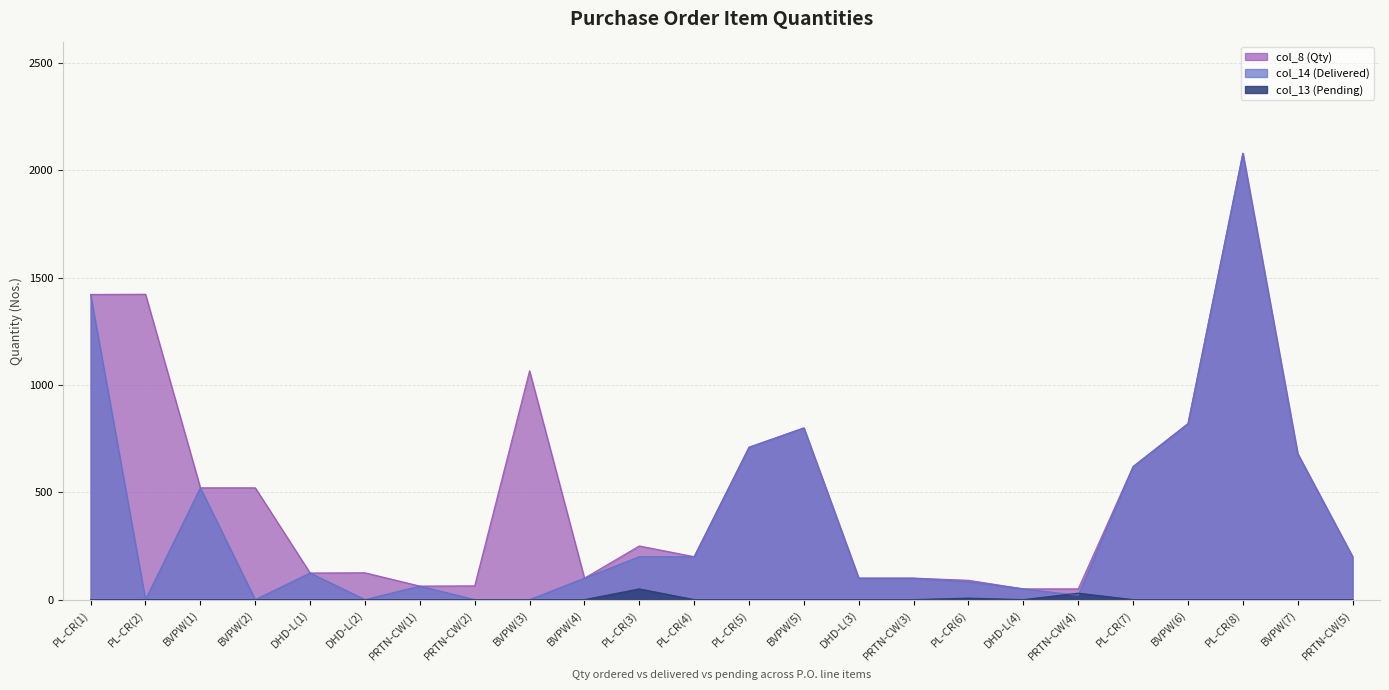

List the labels in order of col_8 (Qty) value, smallest first.

DHD-L(4), PRTN-CW(4), PRTN-CW(1), PRTN-CW(2), PL-CR(6), BVPW(4), DHD-L(3), PRTN-CW(3), DHD-L(1), DHD-L(2), PL-CR(4), PRTN-CW(5), PL-CR(3), BVPW(1), BVPW(2), PL-CR(7), BVPW(7), PL-CR(5), BVPW(5), BVPW(6), BVPW(3), PL-CR(1), PL-CR(2), PL-CR(8)